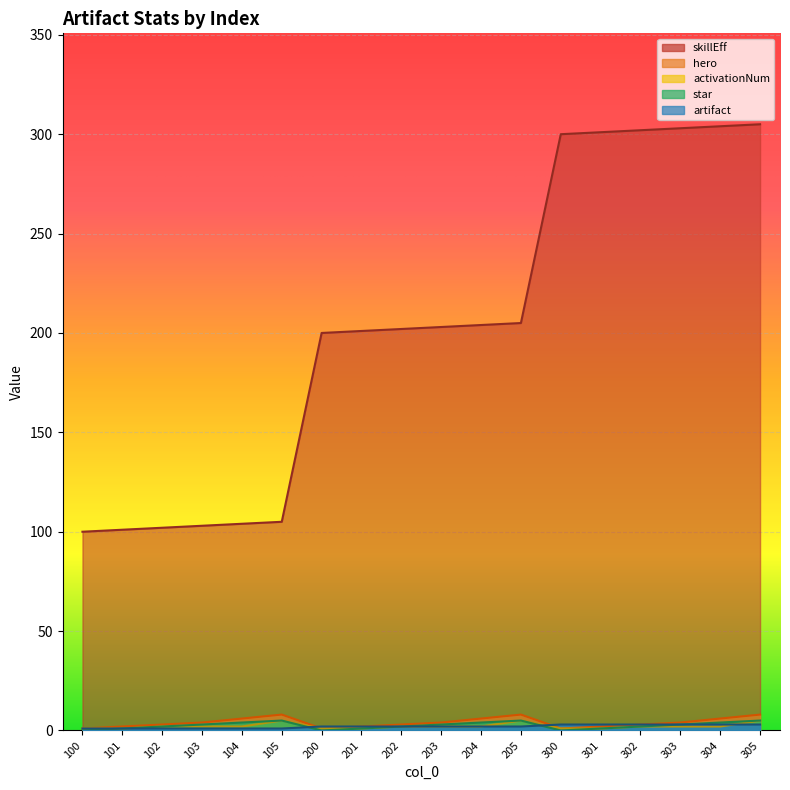

True or false: star and hero cross at least once.

False